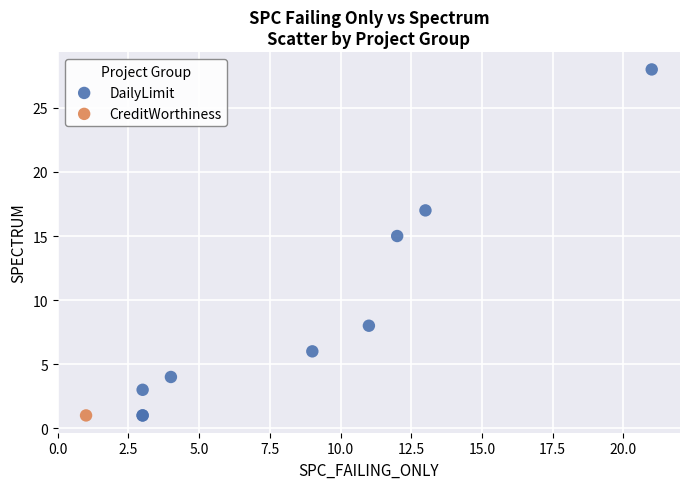

What are all the series names shown in the legend?

DailyLimit, CreditWorthiness